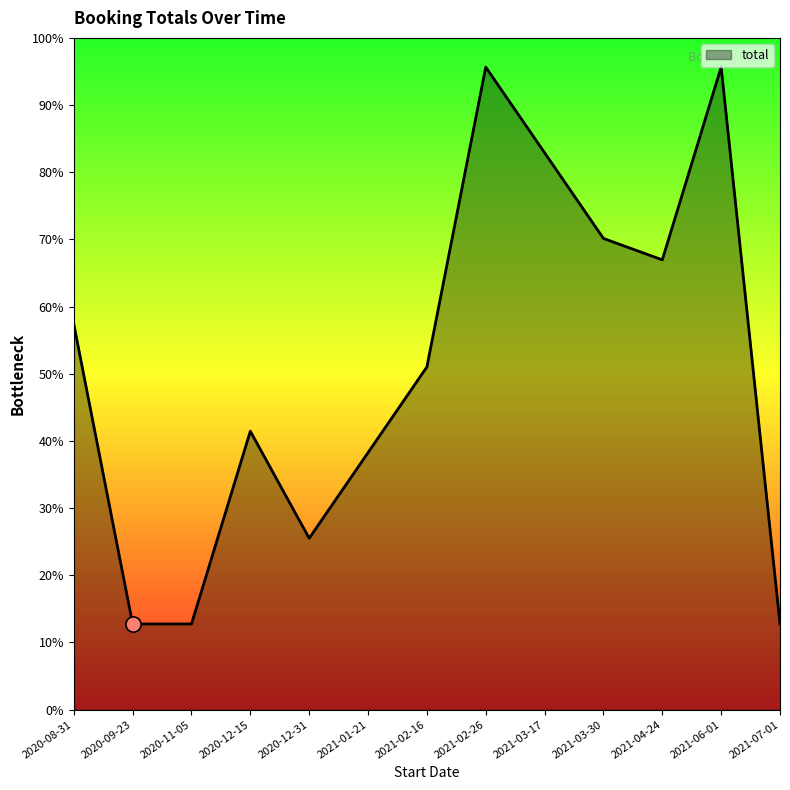

Approximately how many times larger is the value at 2021-04-24 compared to 2020-12-31?

2.6